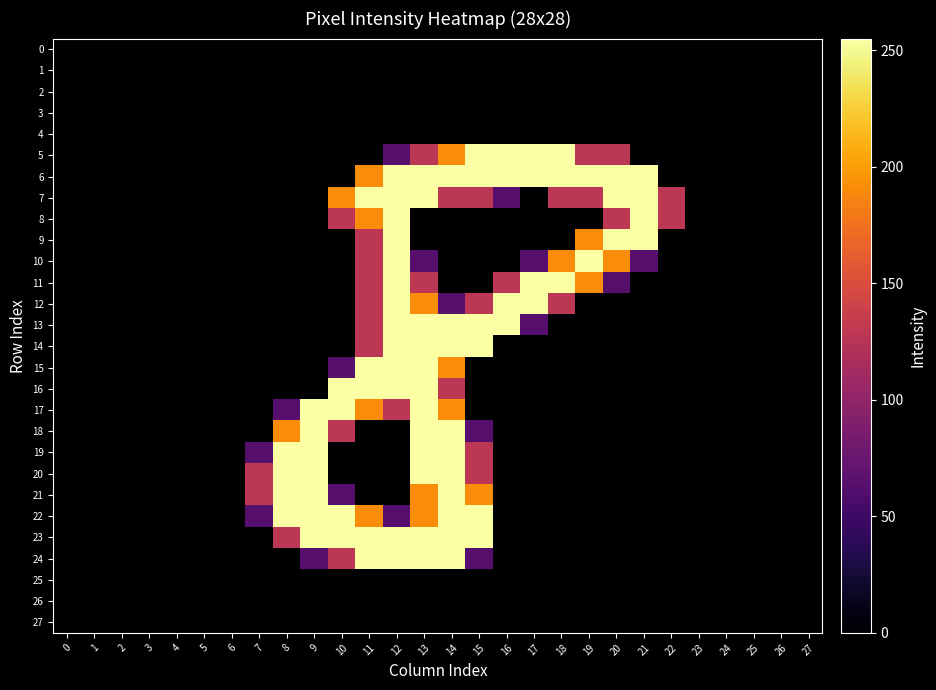

Reading left to right, list all the values displayed in this chart.

row_0: 0	0	0	0	0	0	0	0	0	0	0	0	0	0	0	0	0	0	0	0	0	0	0	0	0	0	0	0
row_1: 0	0	0	0	0	0	0	0	0	0	0	0	0	0	0	0	0	0	0	0	0	0	0	0	0	0	0	0
row_2: 0	0	0	0	0	0	0	0	0	0	0	0	0	0	0	0	0	0	0	0	0	0	0	0	0	0	0	0
row_3: 0	0	0	0	0	0	0	0	0	0	0	0	0	0	0	0	0	0	0	0	0	0	0	0	0	0	0	0
row_4: 0	0	0	0	0	0	0	0	0	0	0	0	0	0	0	0	0	0	0	0	0	0	0	0	0	0	0	0
row_5: 0	0	0	0	0	0	0	0	0	0	0	0	64	128	191	255	255	255	255	128	128	0	0	0	0	0	0	0
row_6: 0	0	0	0	0	0	0	0	0	0	0	191	255	255	255	255	255	255	255	255	255	255	0	0	0	0	0	0
row_7: 0	0	0	0	0	0	0	0	0	0	191	255	255	255	128	128	64	0	128	128	255	255	128	0	0	0	0	0
row_8: 0	0	0	0	0	0	0	0	0	0	128	191	255	0	0	0	0	0	0	0	128	255	128	0	0	0	0	0
row_9: 0	0	0	0	0	0	0	0	0	0	0	128	255	0	0	0	0	0	0	191	255	255	0	0	0	0	0	0
row_10: 0	0	0	0	0	0	0	0	0	0	0	128	255	64	0	0	0	64	191	255	191	64	0	0	0	0	0	0
row_11: 0	0	0	0	0	0	0	0	0	0	0	128	255	128	0	0	128	255	255	191	64	0	0	0	0	0	0	0
row_12: 0	0	0	0	0	0	0	0	0	0	0	128	255	191	64	128	255	255	128	0	0	0	0	0	0	0	0	0
row_13: 0	0	0	0	0	0	0	0	0	0	0	128	255	255	255	255	255	64	0	0	0	0	0	0	0	0	0	0
row_14: 0	0	0	0	0	0	0	0	0	0	0	128	255	255	255	255	0	0	0	0	0	0	0	0	0	0	0	0
row_15: 0	0	0	0	0	0	0	0	0	0	64	255	255	255	191	0	0	0	0	0	0	0	0	0	0	0	0	0
row_16: 0	0	0	0	0	0	0	0	0	0	255	255	255	255	128	0	0	0	0	0	0	0	0	0	0	0	0	0
row_17: 0	0	0	0	0	0	0	0	64	255	255	191	128	255	191	0	0	0	0	0	0	0	0	0	0	0	0	0
row_18: 0	0	0	0	0	0	0	0	191	255	128	0	0	255	255	64	0	0	0	0	0	0	0	0	0	0	0	0
row_19: 0	0	0	0	0	0	0	64	255	255	0	0	0	255	255	128	0	0	0	0	0	0	0	0	0	0	0	0
row_20: 0	0	0	0	0	0	0	128	255	255	0	0	0	255	255	128	0	0	0	0	0	0	0	0	0	0	0	0
row_21: 0	0	0	0	0	0	0	128	255	255	64	0	0	191	255	191	0	0	0	0	0	0	0	0	0	0	0	0
row_22: 0	0	0	0	0	0	0	64	255	255	255	191	64	191	255	255	0	0	0	0	0	0	0	0	0	0	0	0
row_23: 0	0	0	0	0	0	0	0	128	255	255	255	255	255	255	255	0	0	0	0	0	0	0	0	0	0	0	0
row_24: 0	0	0	0	0	0	0	0	0	64	128	255	255	255	255	64	0	0	0	0	0	0	0	0	0	0	0	0
row_25: 0	0	0	0	0	0	0	0	0	0	0	0	0	0	0	0	0	0	0	0	0	0	0	0	0	0	0	0
row_26: 0	0	0	0	0	0	0	0	0	0	0	0	0	0	0	0	0	0	0	0	0	0	0	0	0	0	0	0
row_27: 0	0	0	0	0	0	0	0	0	0	0	0	0	0	0	0	0	0	0	0	0	0	0	0	0	0	0	0